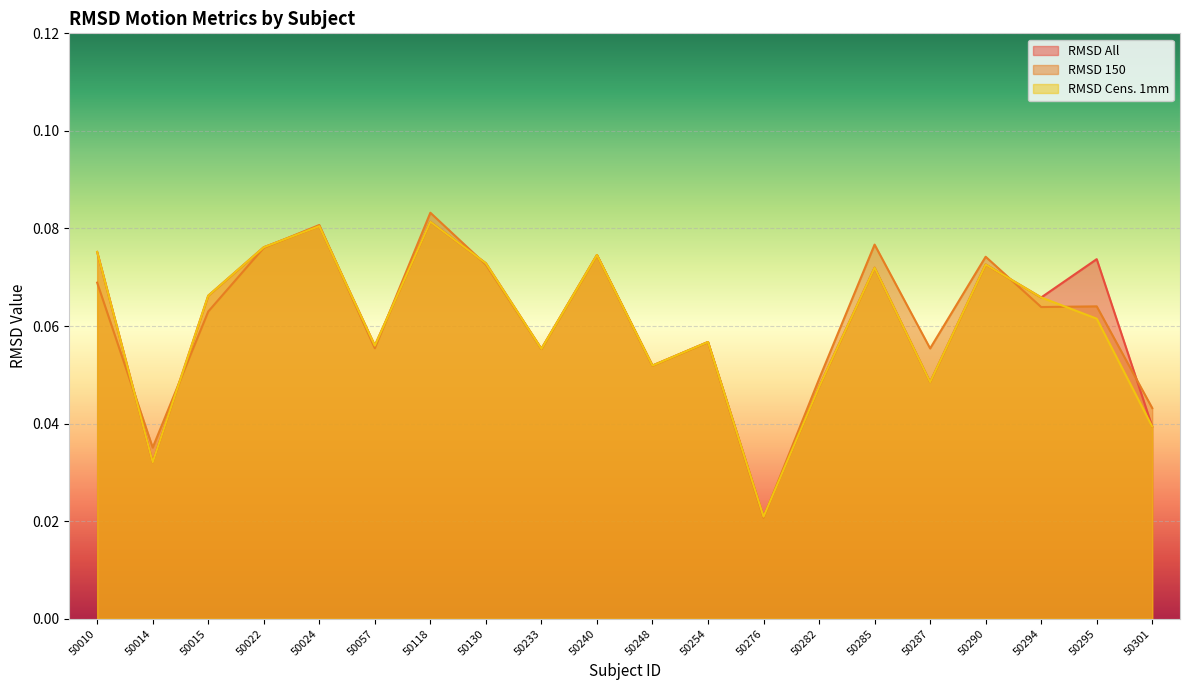

After their last crossing, which series has the higher values: RMSD Cens. 1mm or RMSD 150?

RMSD 150